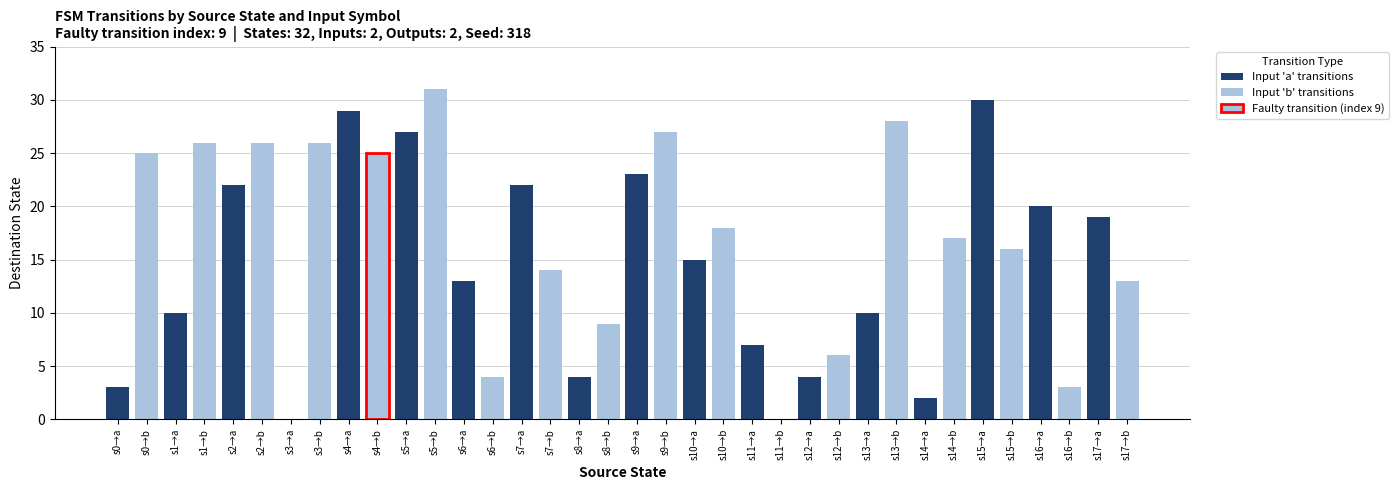

Count the number of data series in this chart.

2